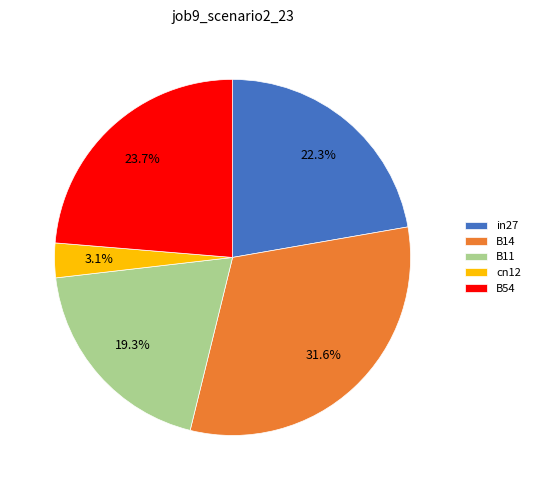

Is there any slice that represents more than half of the pie?

No